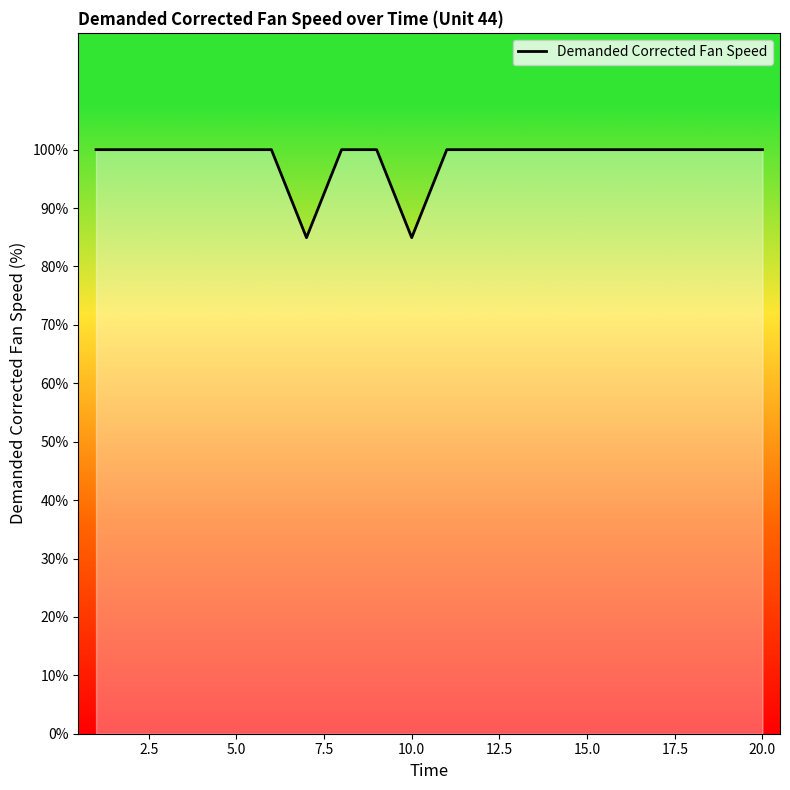

What is the difference between the maximum and second lowest values?

15.1